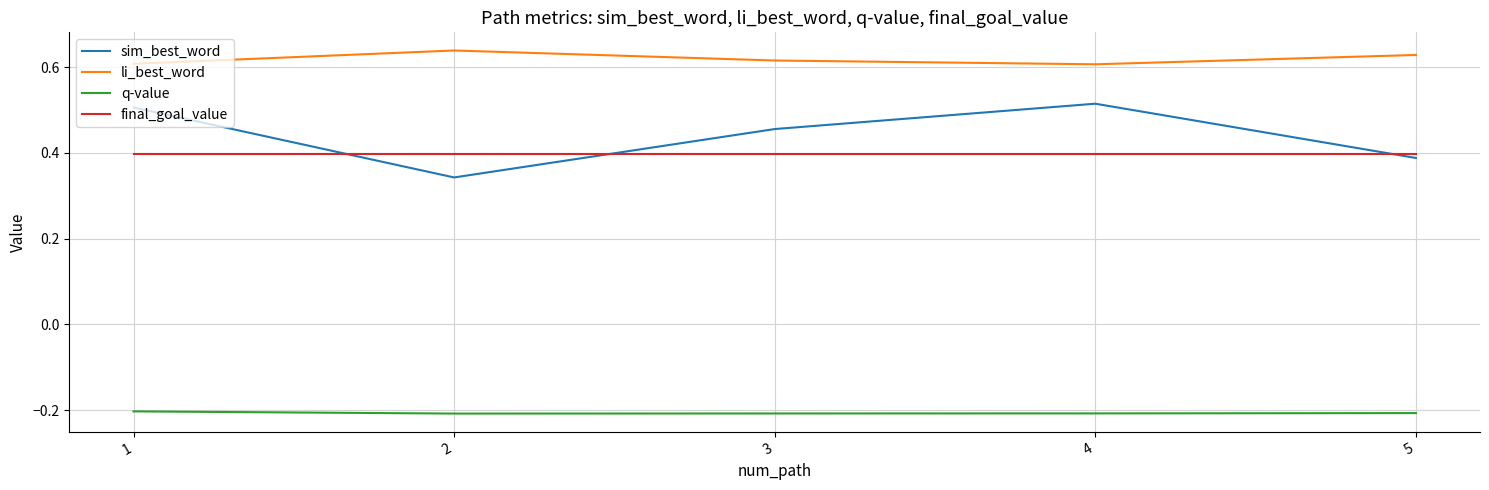

Which series has the largest total across all categories?

li_best_word